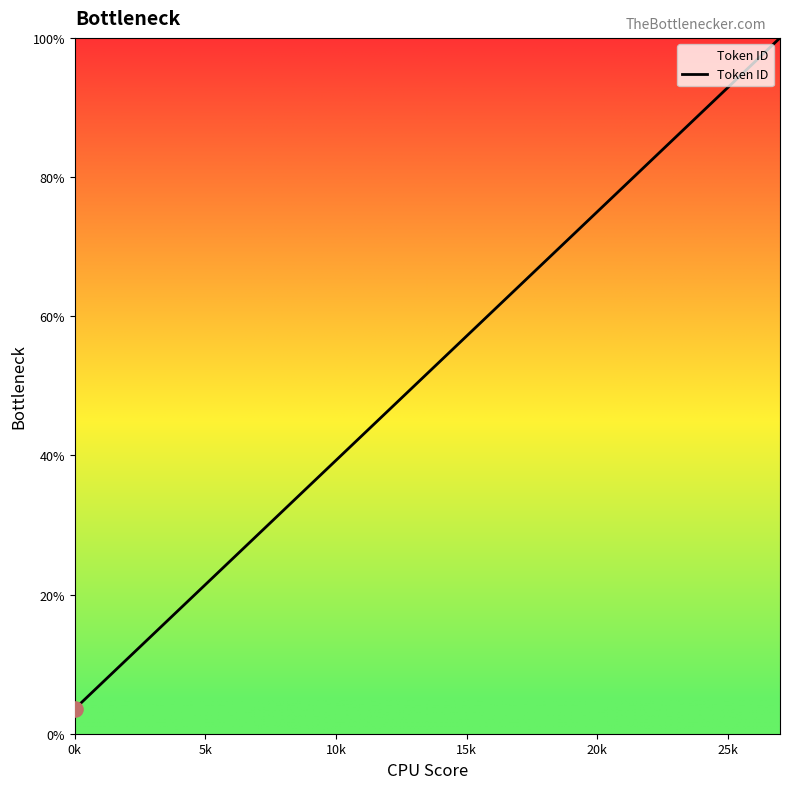

What is the minimum value shown in the chart?

3.6